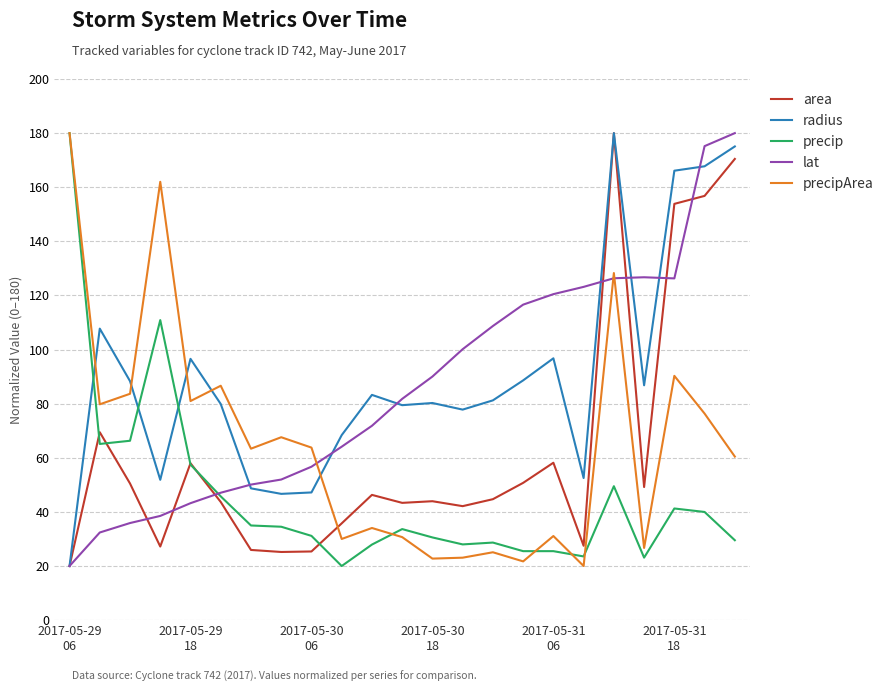

What is the maximum value shown in the chart?

180.0